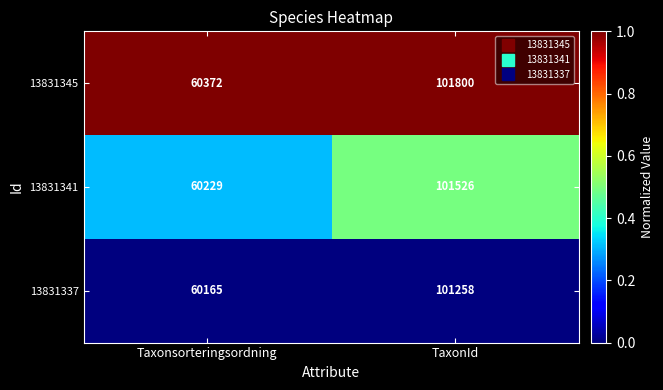

Which series has the largest range (max minus min)?

13831345